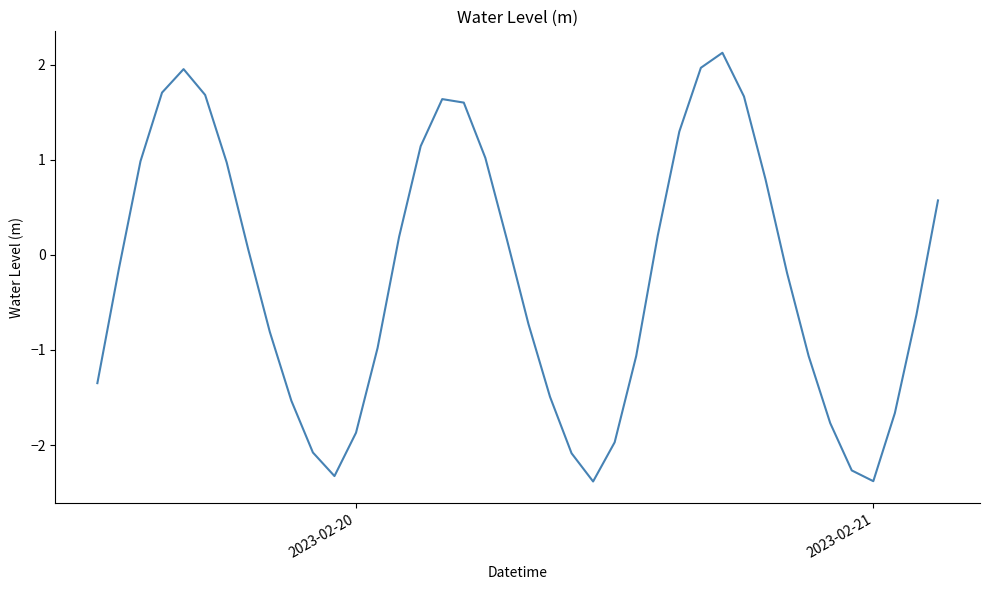

True or false: the data has more than 2 interior local peaks.

True